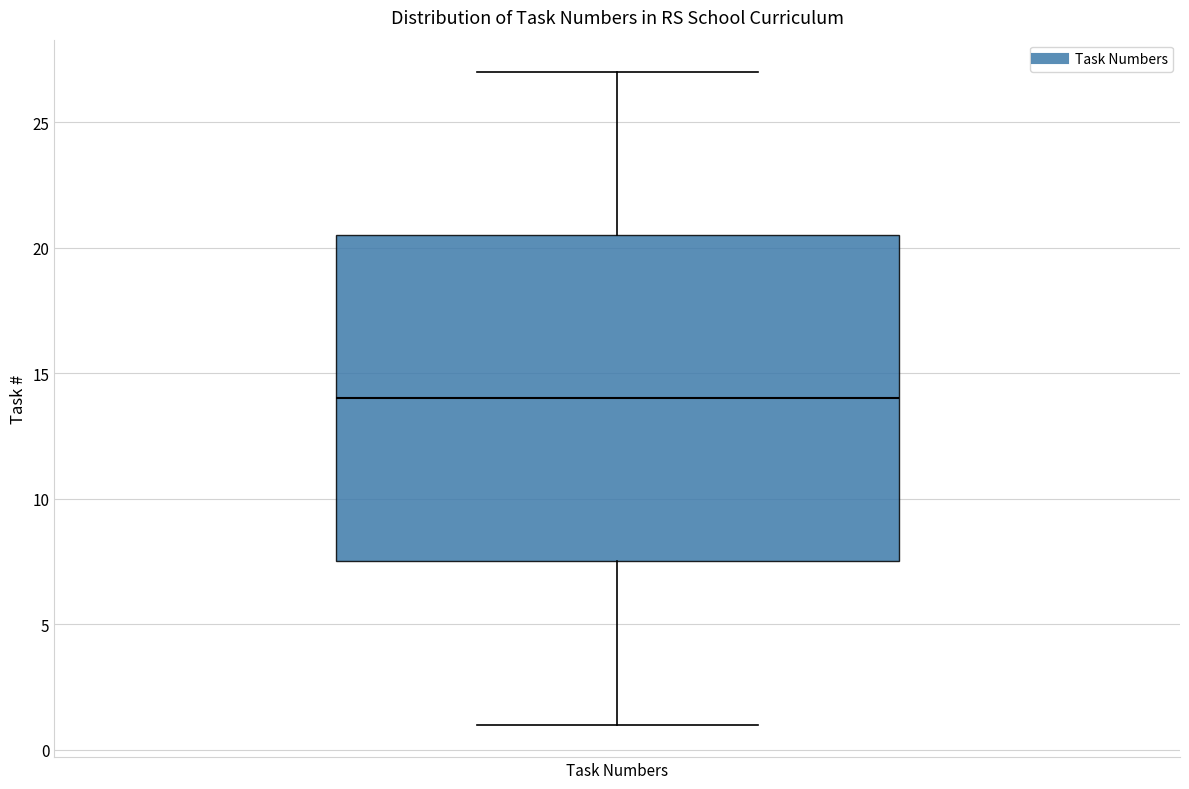

Where is the lower edge of the box for Task Numbers on the y-axis? The values are not printed on the chart, so give them approximately, as read against the axis.

7.5